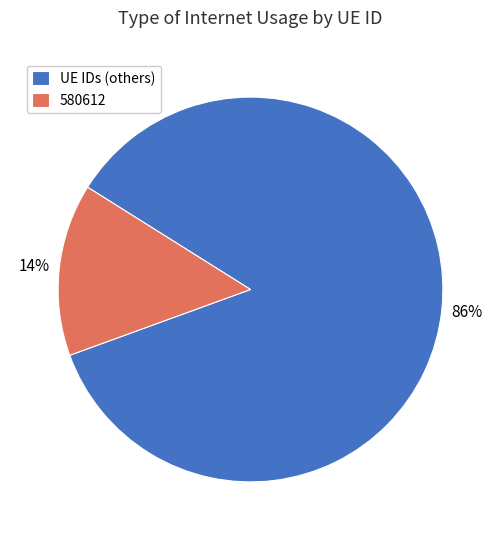

Is it true that 580612 is 5% of the pie?

False